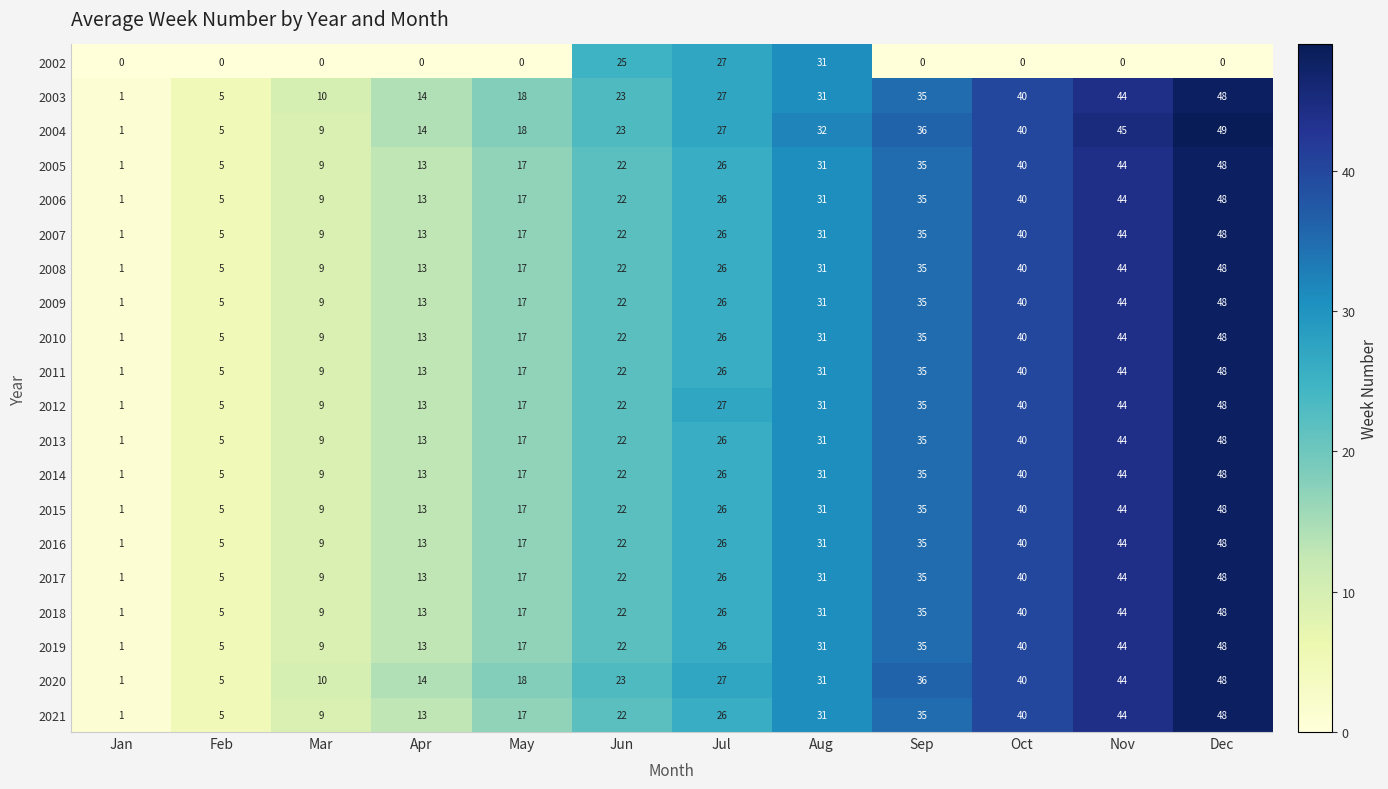

True or false: 2006 has a value of 31 at Aug.

True